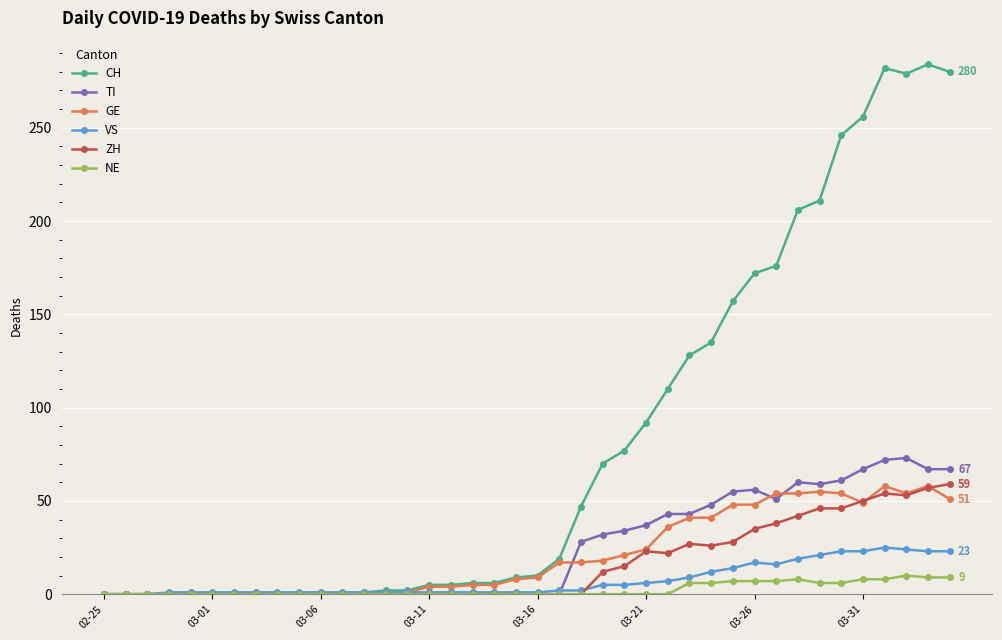

True or false: TI has more than 2 points higher than both neighbors.

True